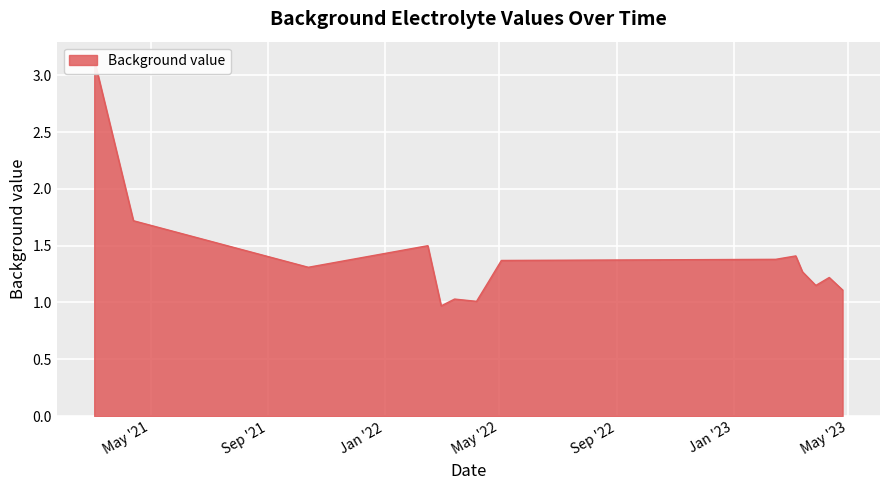

What is the greatest value displayed?

3.1